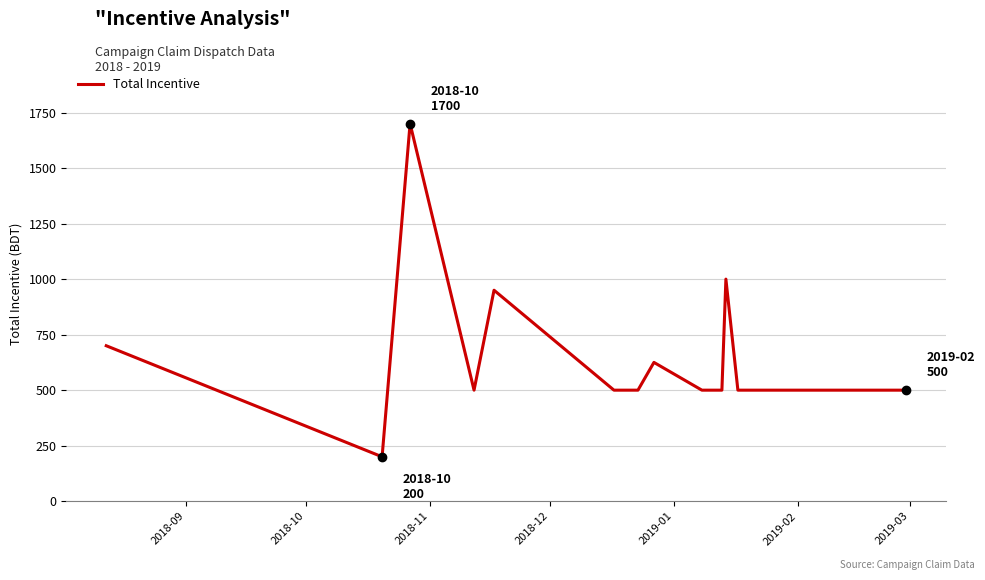

What is the maximum value shown in the chart?

1700